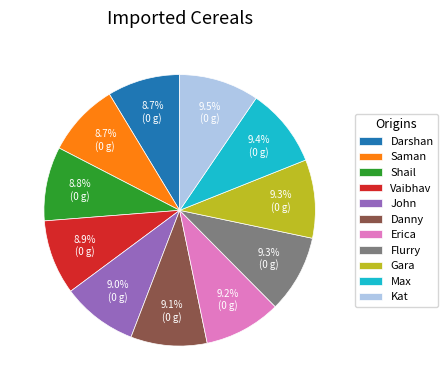

To the nearest percent, what is the difference between the Saman and Max slice percentages?

1%